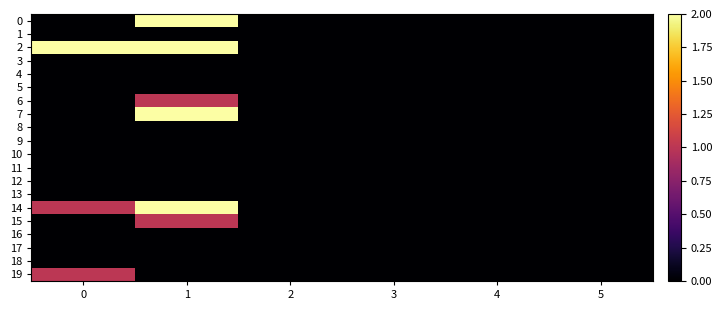

List the series in order of their peak value, highest first.

0, 2, 7, 14, 6, 15, 19, 1, 3, 4, 5, 8, 9, 10, 11, 12, 13, 16, 17, 18